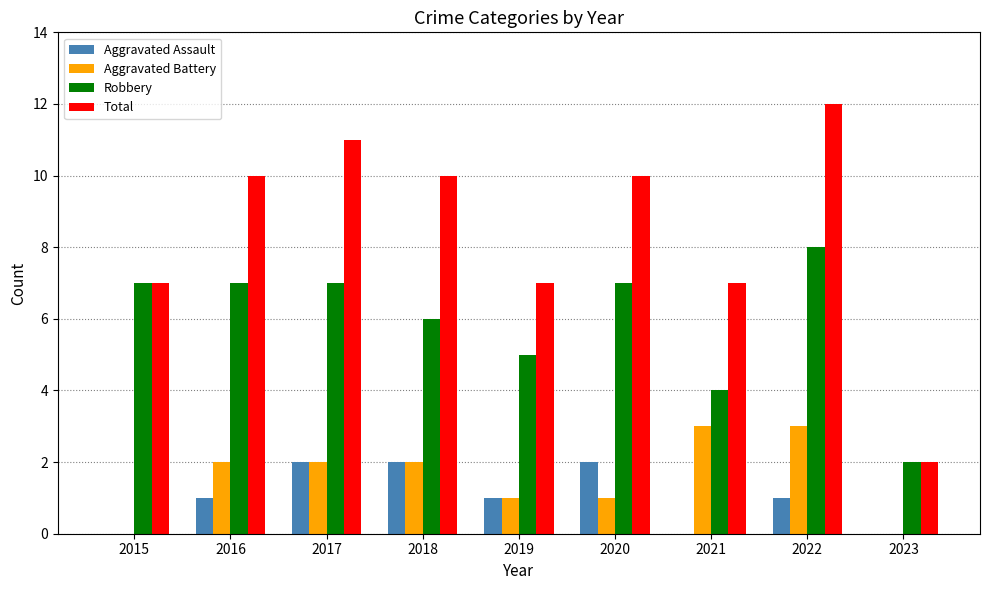

Reading left to right, extract all data points from this chart.

Aggravated Assault: 0	1	2	2	1	2	0	1	0
Aggravated Battery: 0	2	2	2	1	1	3	3	0
Robbery: 7	7	7	6	5	7	4	8	2
Total: 7	10	11	10	7	10	7	12	2